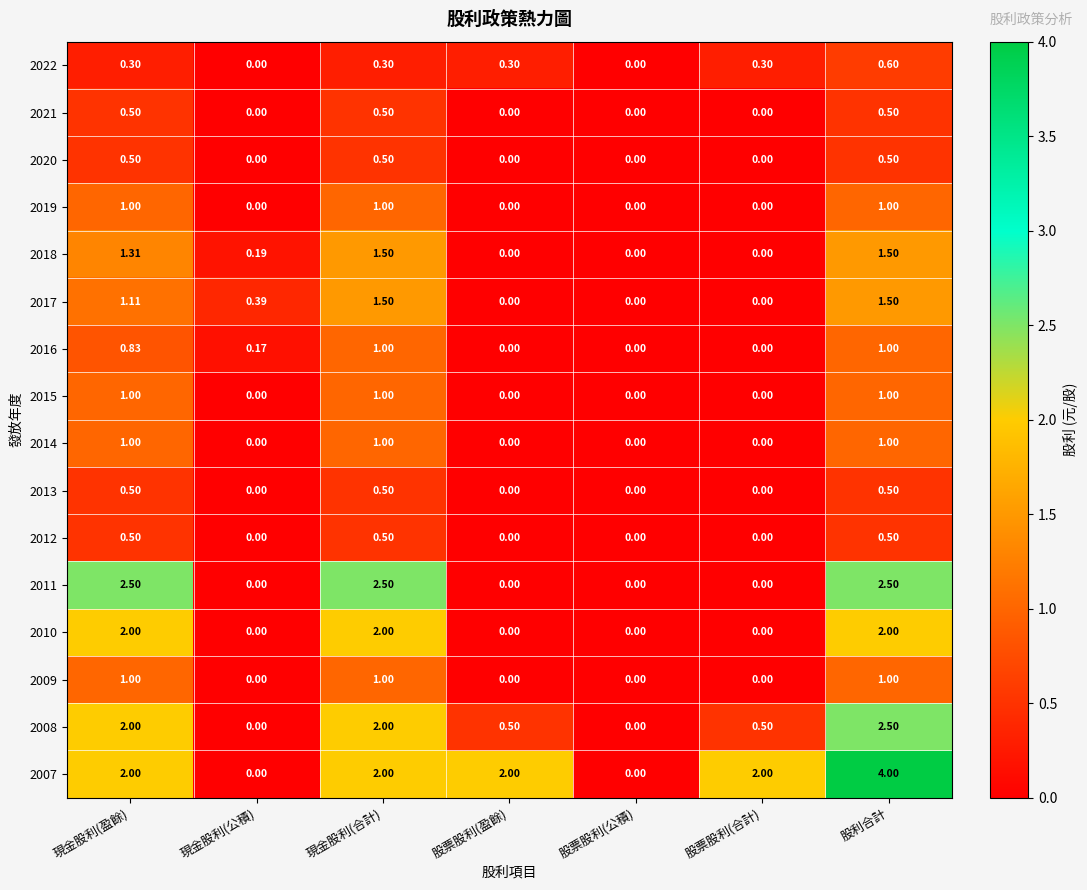

Which series has the largest total across all categories?

2007